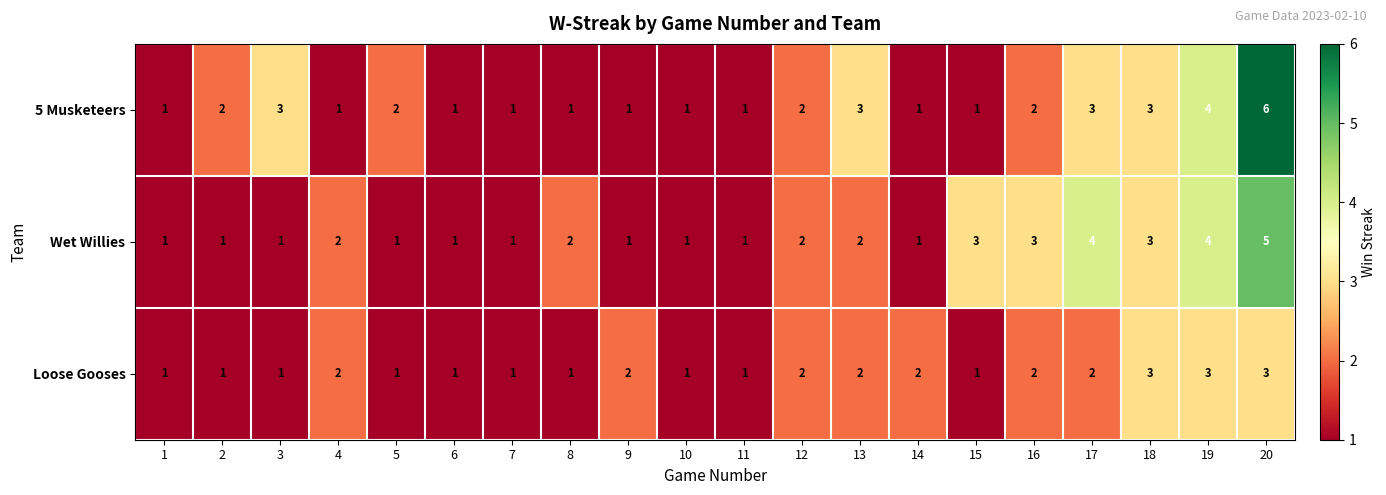

Which series has the largest range (max minus min)?

5 Musketeers